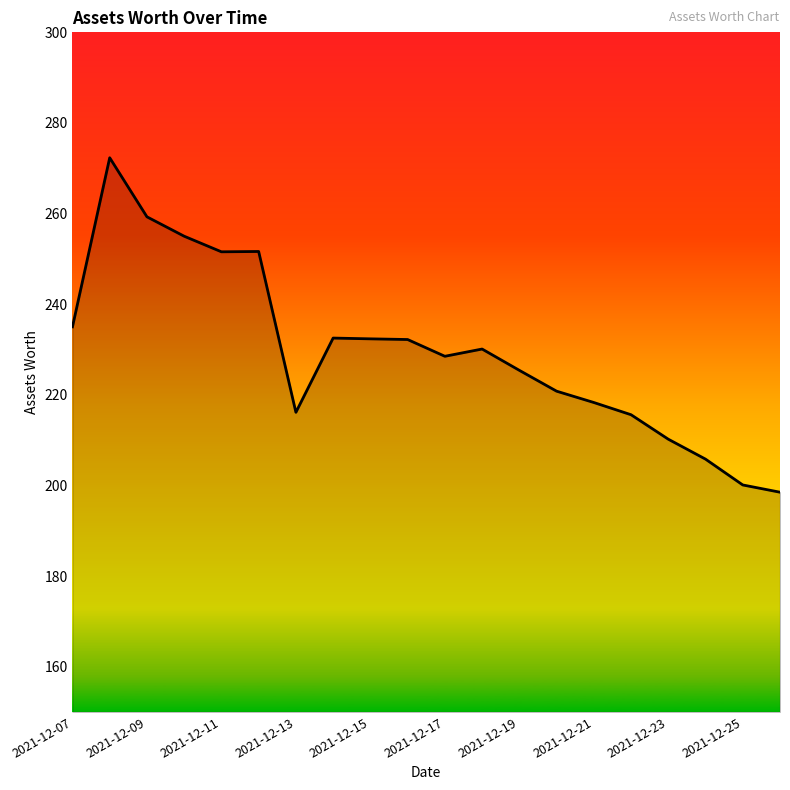

How many distinct data groups are displayed?

1